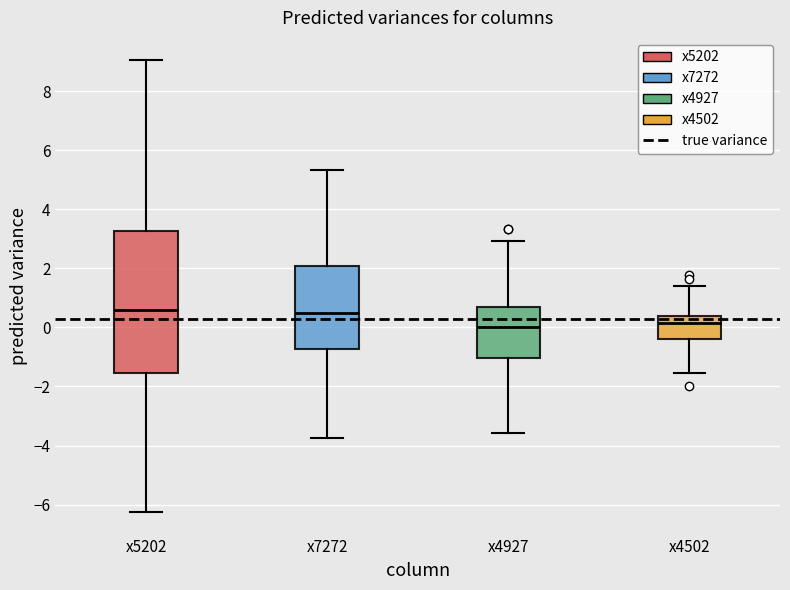

Reading left to right, read every box against the y-axis: the position of its median line, the range the box covers, and the ends of its whiskers. The values are not printed on the chart, so give them approximately, as read against the axis.

x5202: median 0.6, box -1.6 to 3.2, whiskers -6.2 to 9.0
x7272: median 0.4, box -0.8 to 2.0, whiskers -3.8 to 5.4
x4927: median 0.0, box -1.0 to 0.6, whiskers -3.6 to 3.0
x4502: median 0.2, box -0.4 to 0.4, whiskers -1.6 to 1.4